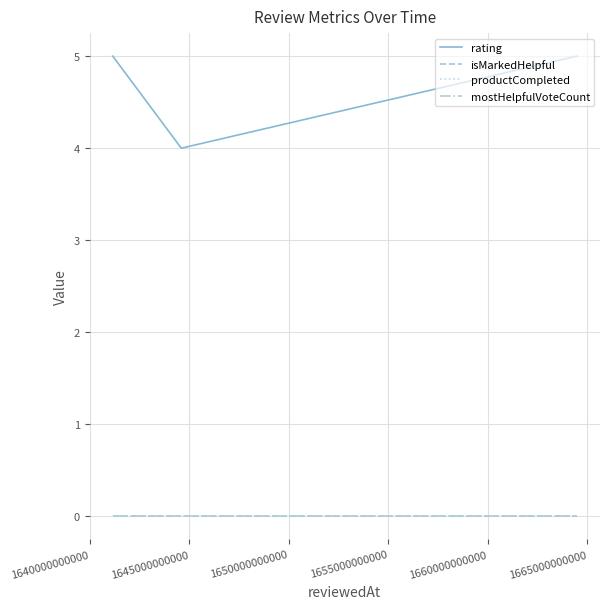

Is this an area chart (filled region under the line)?

No